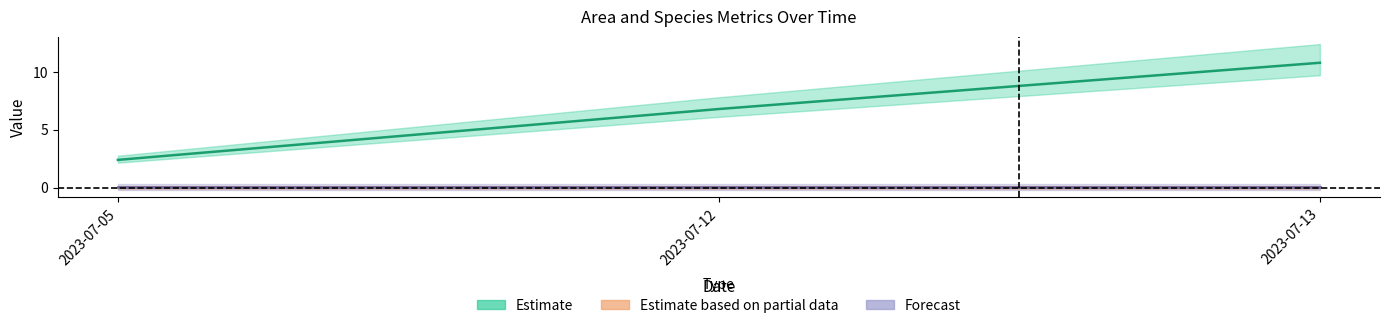

Count the number of categories in the chart.

3